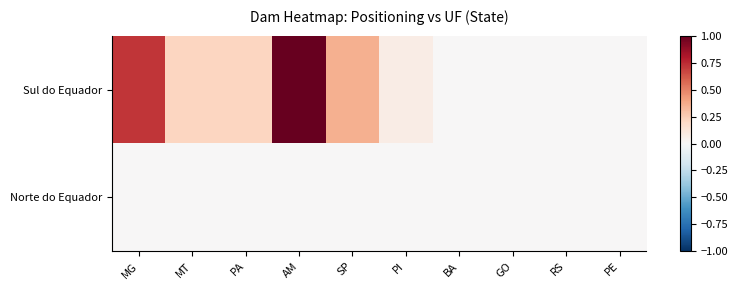

Rank the series by their maximum value, from lowest to highest.

Norte do Equador, Sul do Equador